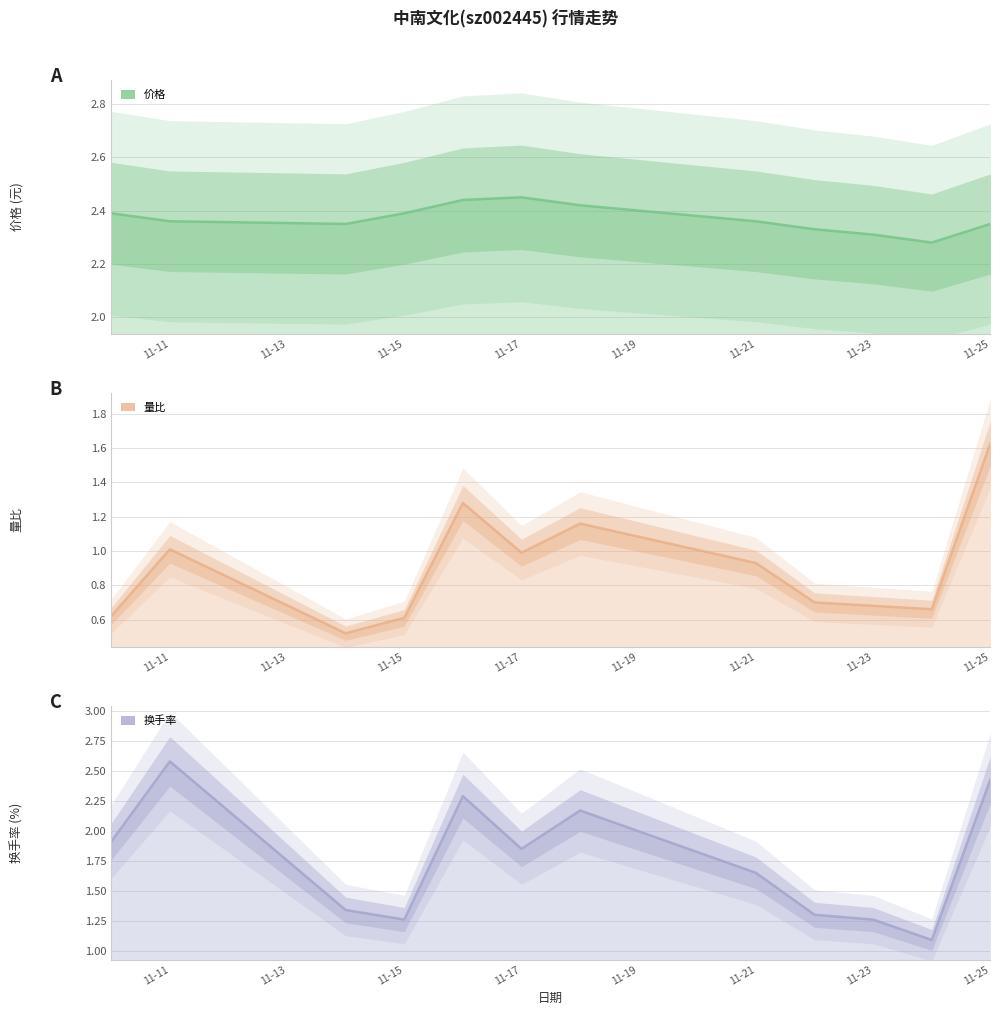

What is the value of the 量比 point at the 3rd from the left?

0.5